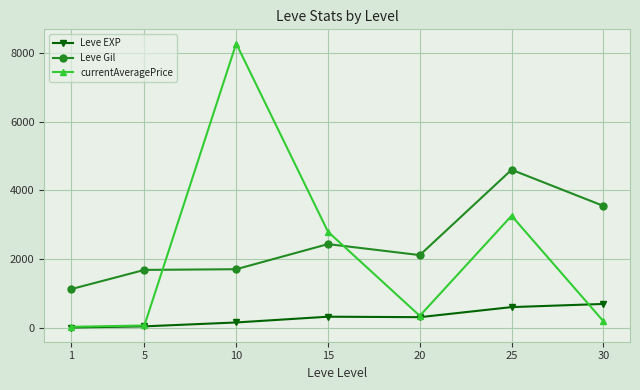

What is the sum of the Leve EXP values at 10 and 25?

772.4